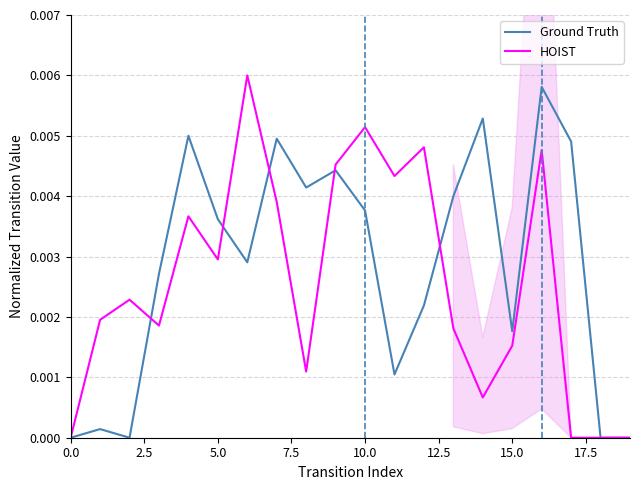

At which category is the sum across all series the highest?

16